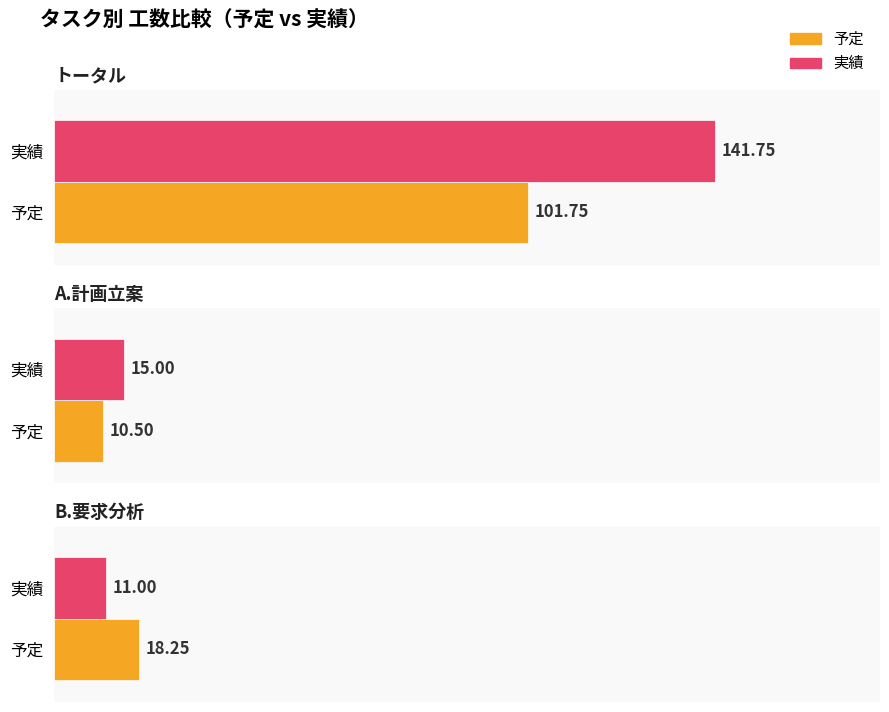

Rank the series at トータル from highest to lowest value.

実績, 予定